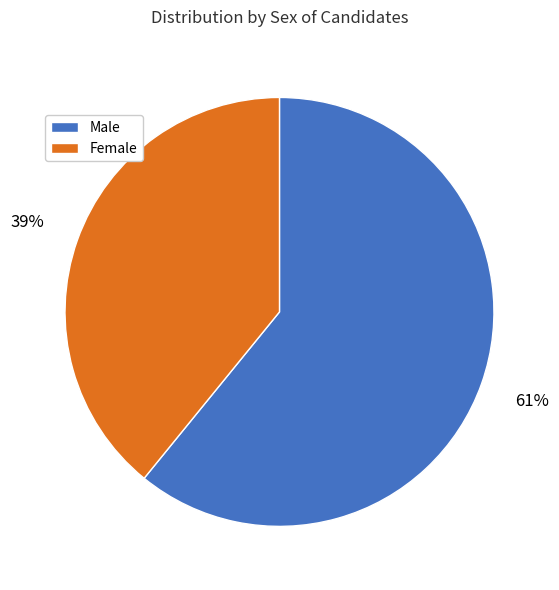

Is there a majority slice in this chart?

Yes